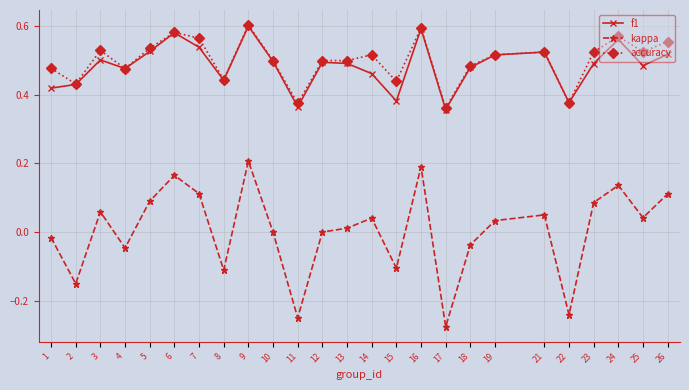

What is the total value across all series at 9?

1.4